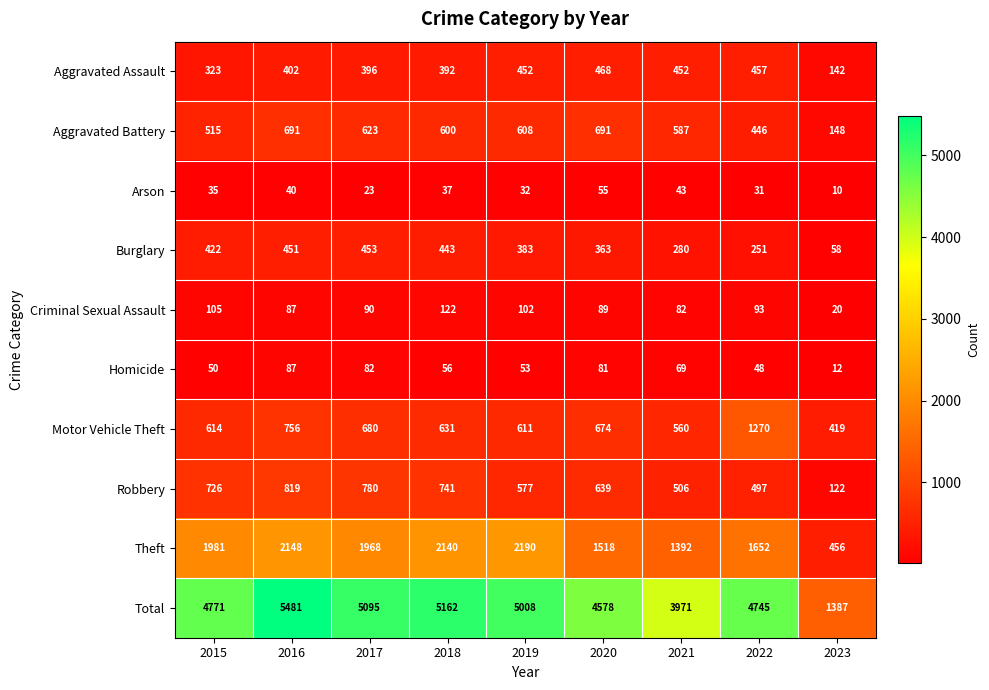

At which category is the sum across all series the highest?

2016